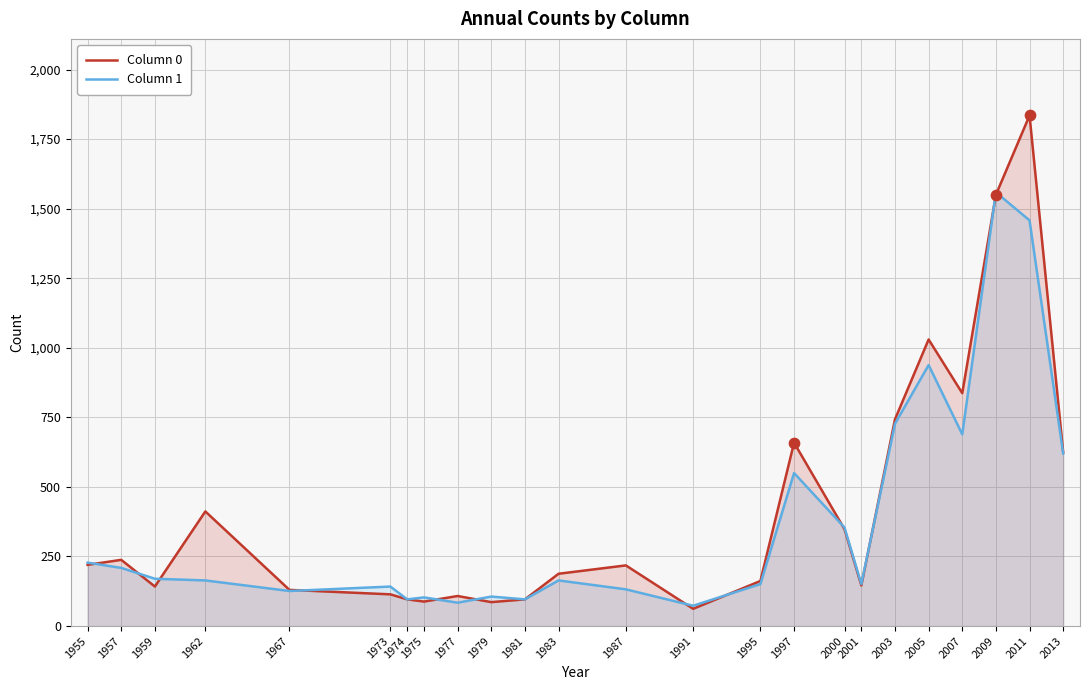

What are all the series names shown in the legend?

Column 0, Column 1